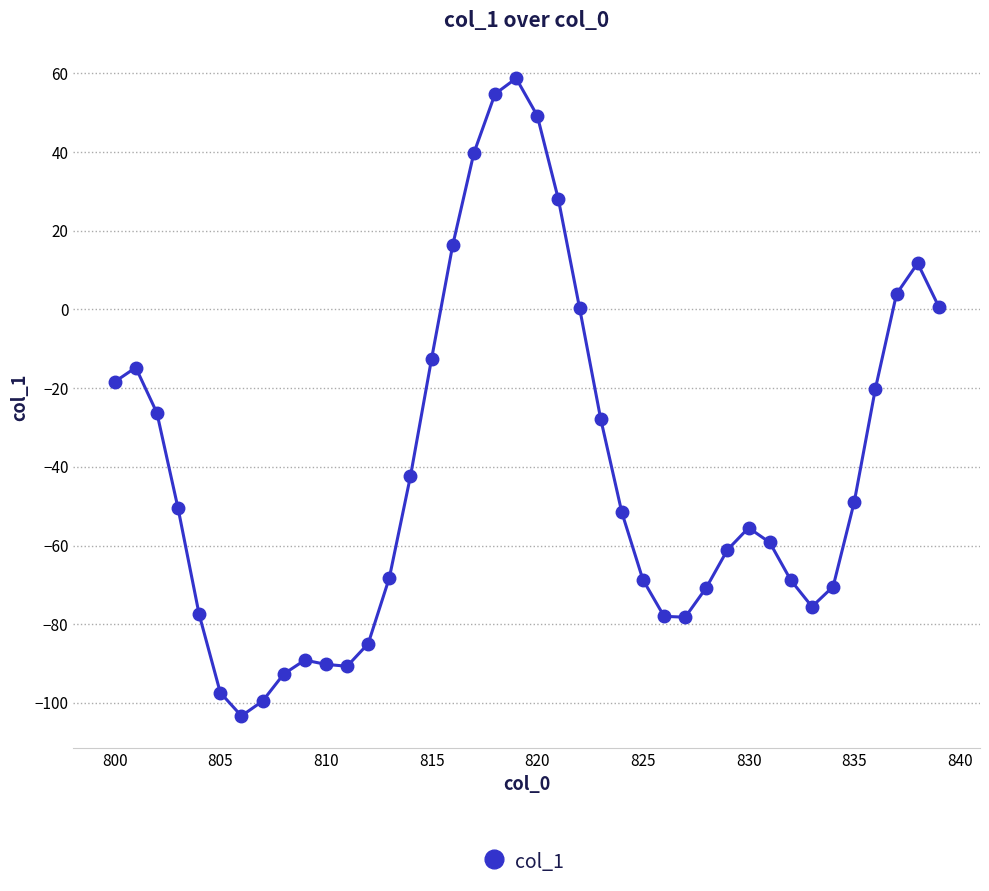

What is the average value?

-40.7